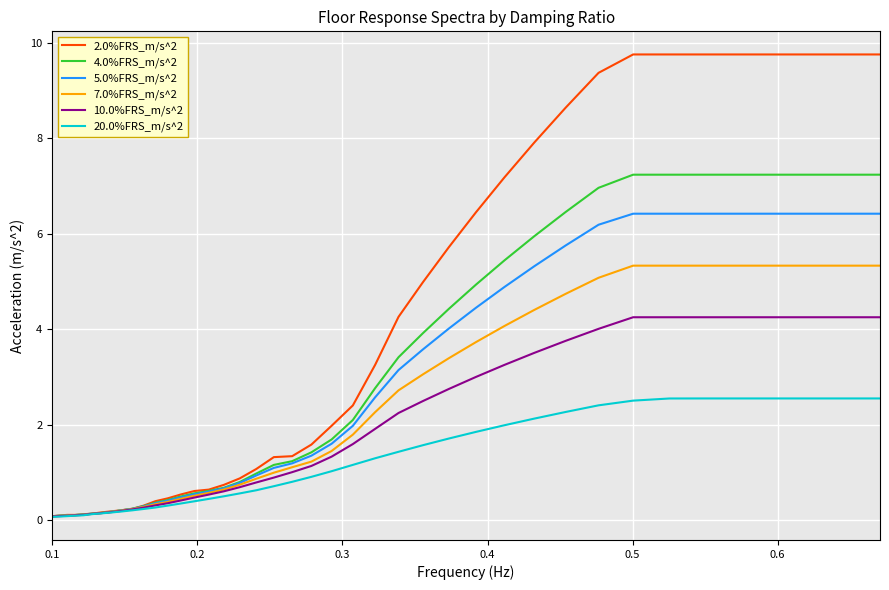

How many lines are shown in the chart?

6